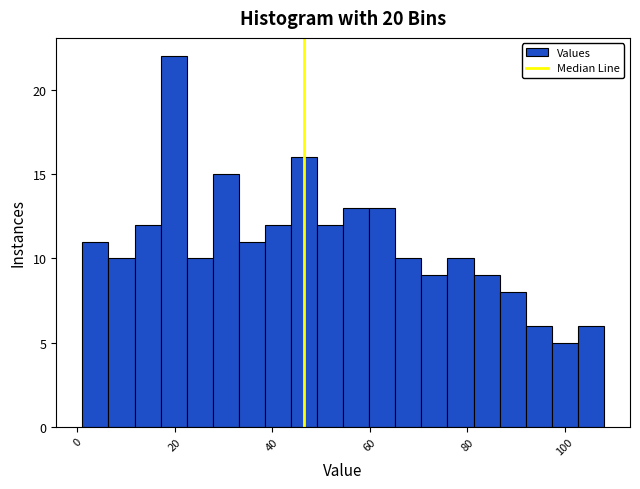

Around what value on the x-axis is the tallest bar? Give the approximate position of its centre, as read against the axis.

20